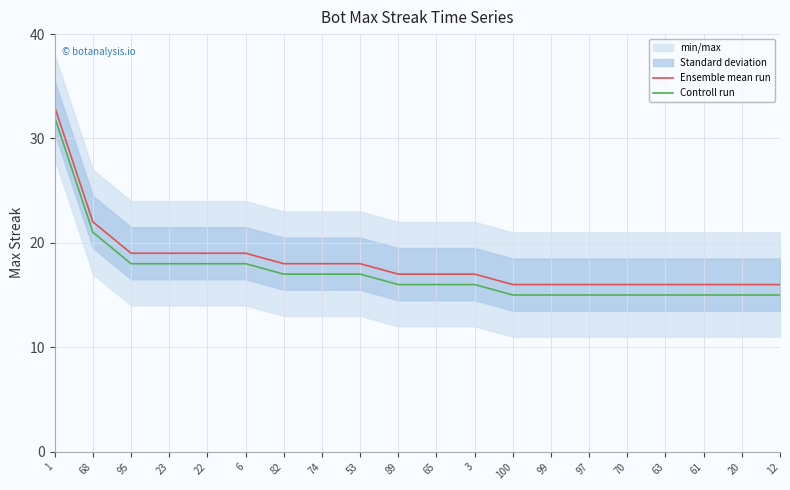

What is the sum of all Ensemble mean run values?

364